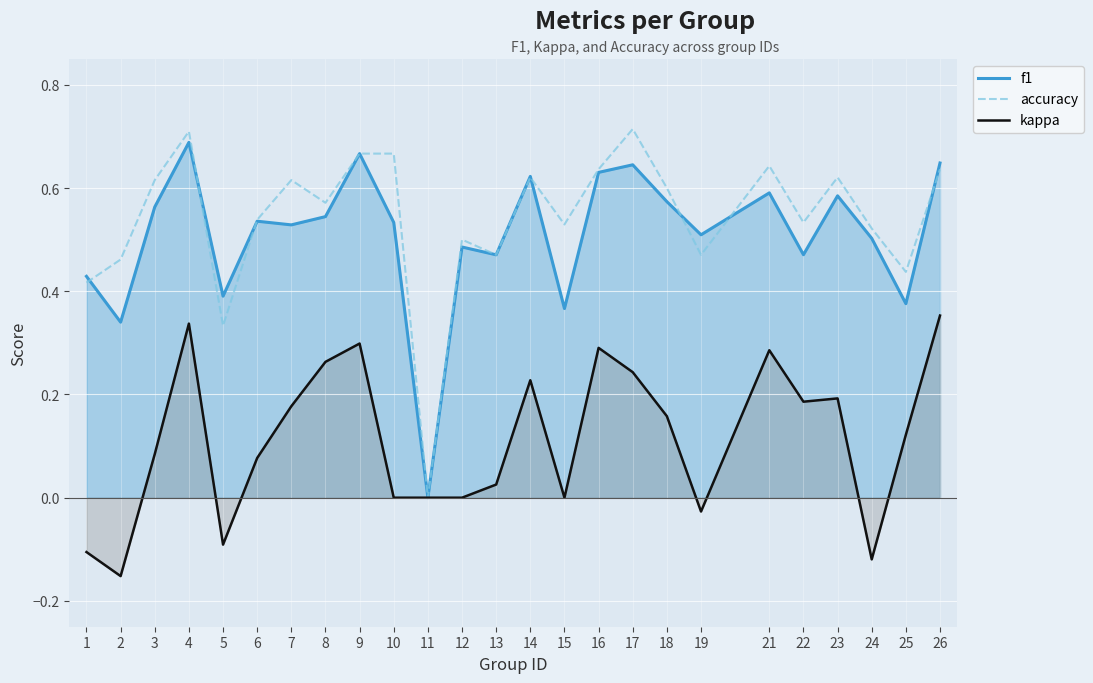

Does the chart display data point markers on the line(s)?

No